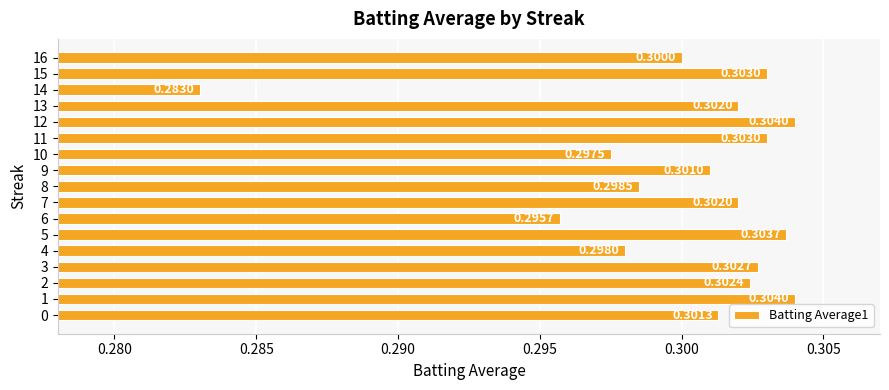

What is the minimum value shown in the chart?

0.3